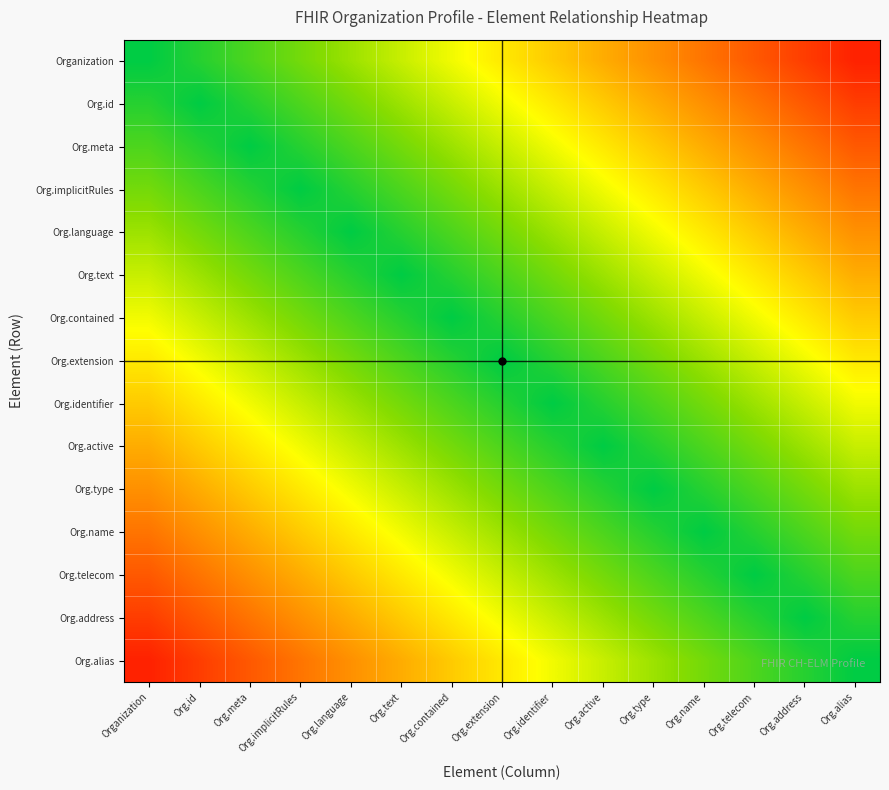

Rank the series at Org.meta from lowest to highest value.

Org.meta, Org.id, Org.implicitRules, Organization, Org.language, Org.text, Org.contained, Org.extension, Org.identifier, Org.active, Org.type, Org.name, Org.telecom, Org.address, Org.alias